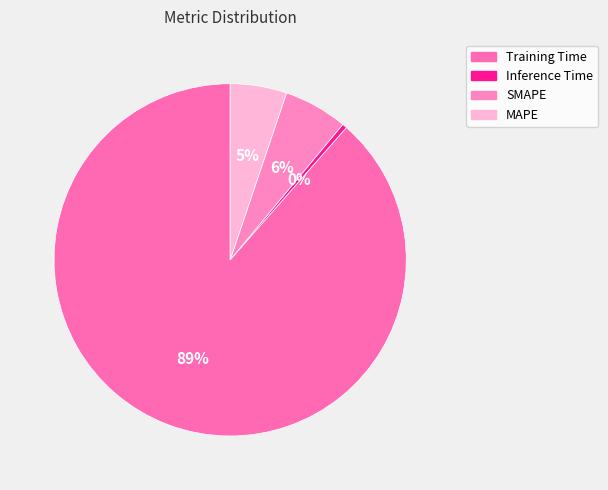

Which slice is the smallest?

Inference Time